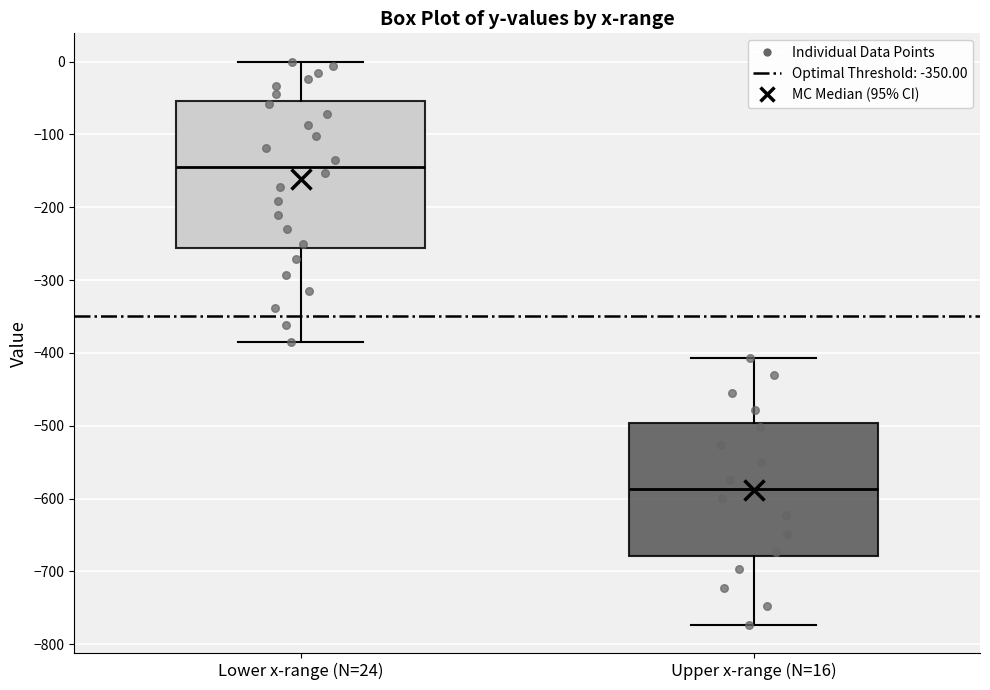

Reading left to right, read every box against the y-axis: the position of its median line, the range the box covers, and the ends of its whiskers. The values are not printed on the chart, so give them approximately, as read against the axis.

Lower x-range (N=24): median -140, box -260 to -50, whiskers -380 to 0
Upper x-range (N=16): median -590, box -680 to -500, whiskers -770 to -410